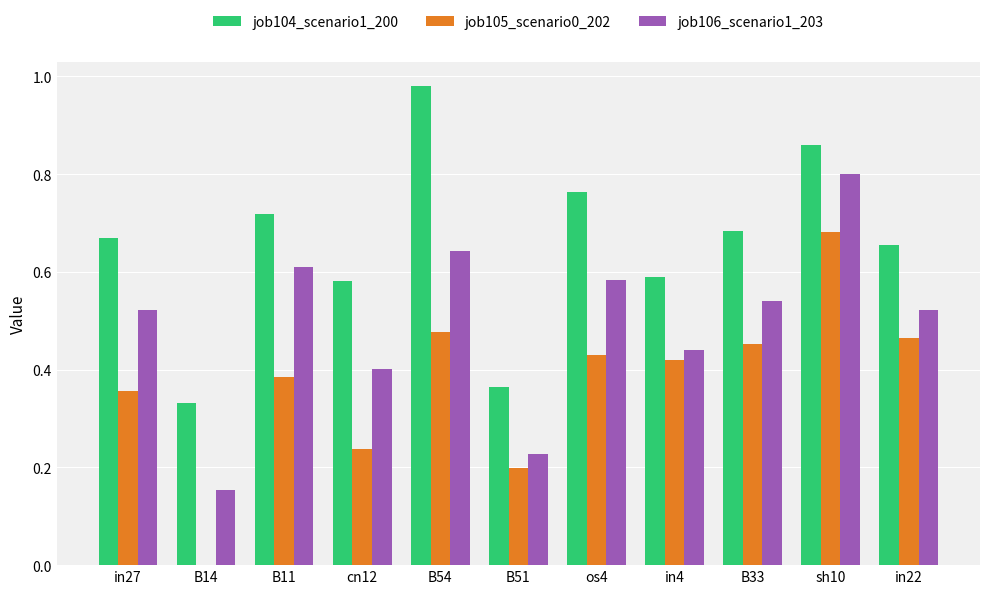

Is it true that job106_scenario1_203 equals 0.7 at in4?

False